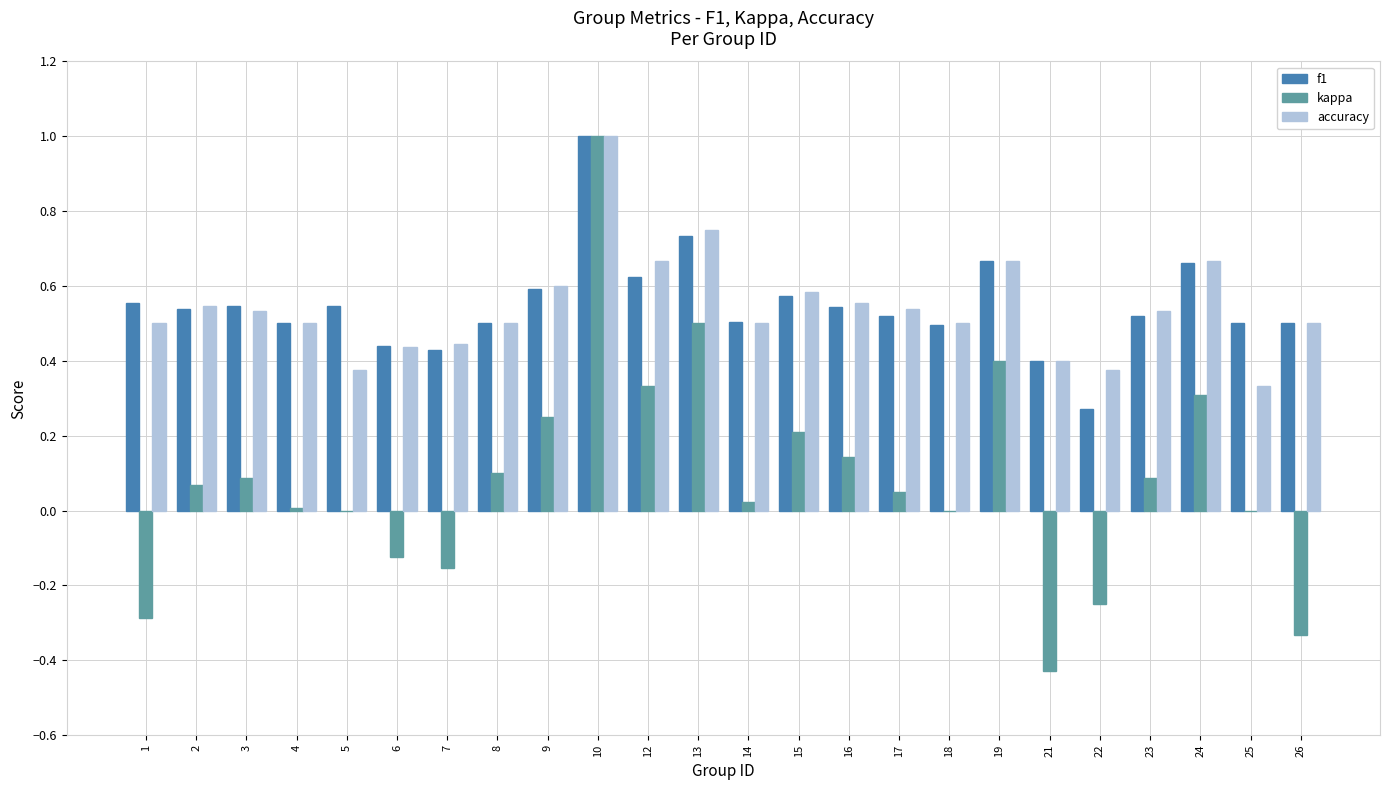

What is the sum of all accuracy values?

13.0